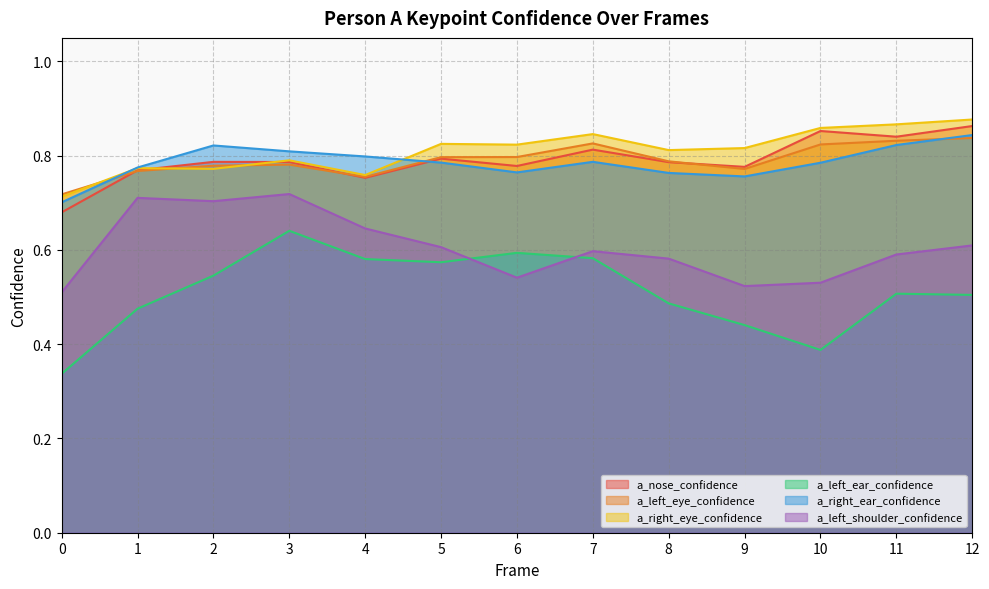

What are all the series names shown in the legend?

a_nose_confidence, a_left_eye_confidence, a_right_eye_confidence, a_left_ear_confidence, a_right_ear_confidence, a_left_shoulder_confidence